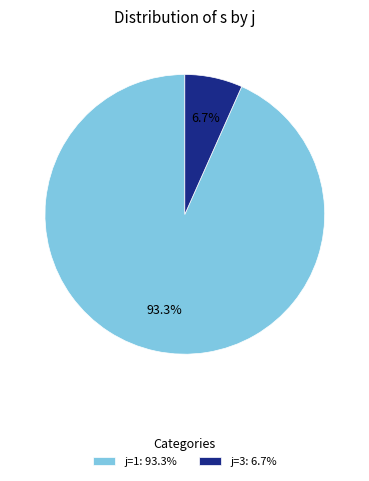

Is there any slice that represents more than half of the pie?

Yes